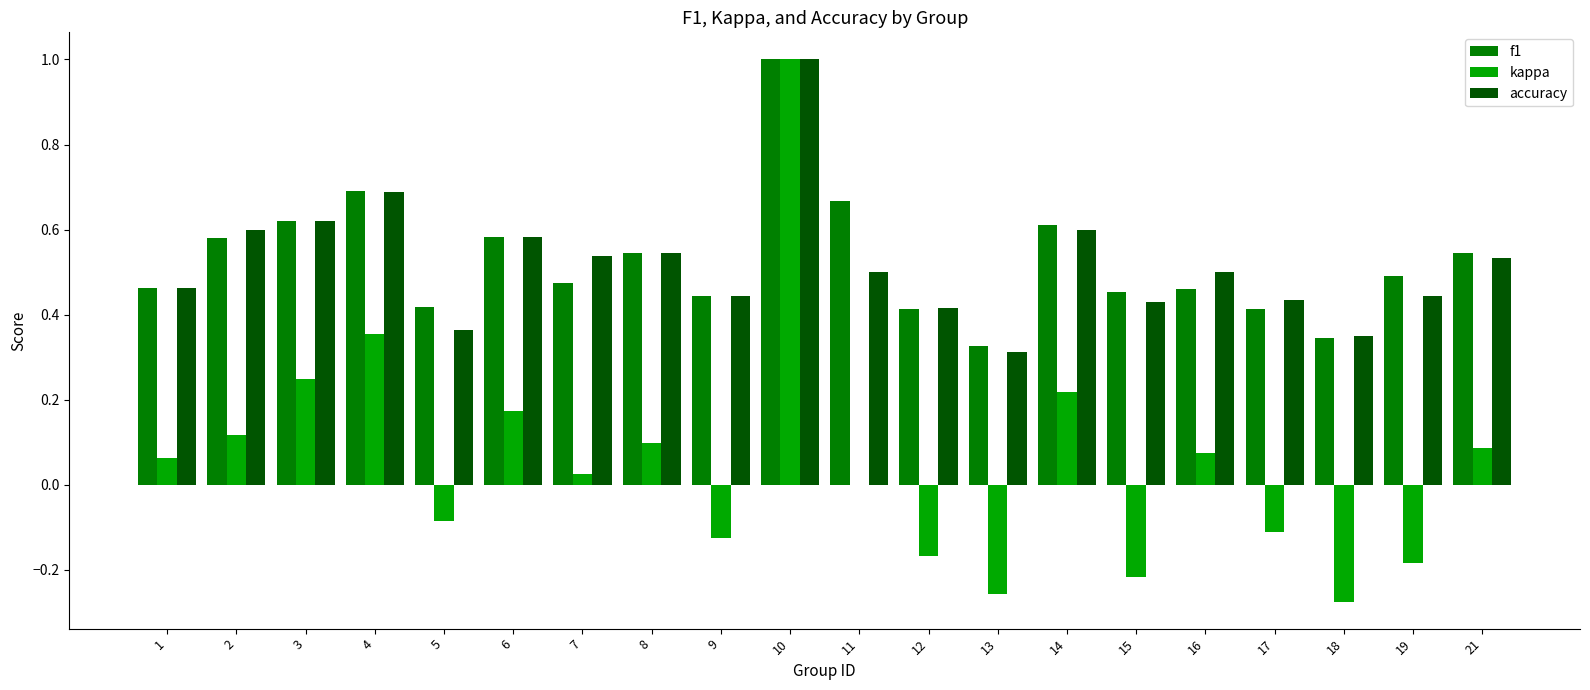

What is the sum of all f1 values?

10.5